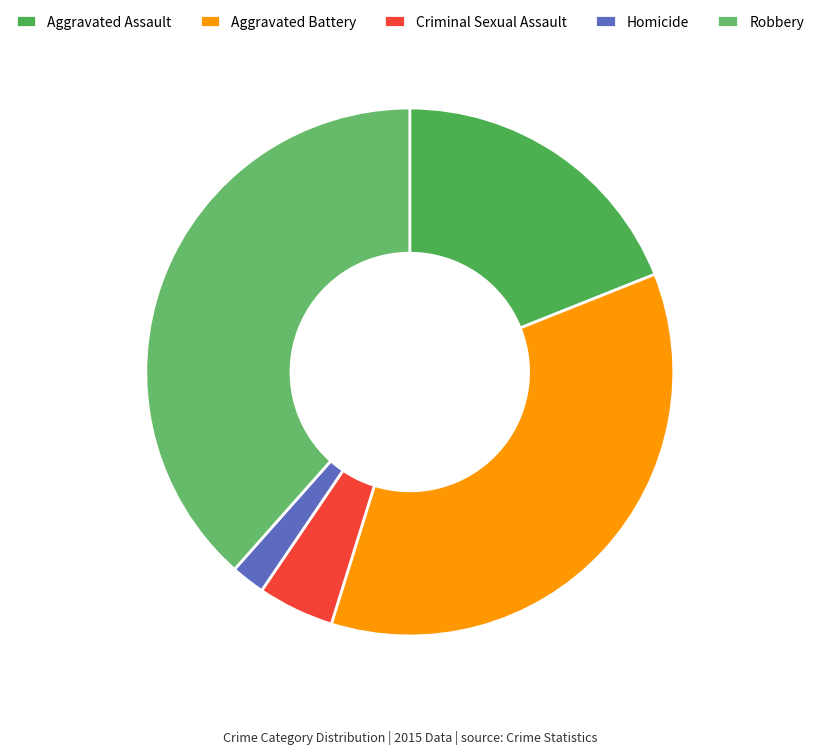

How many slices are in this pie chart?

5